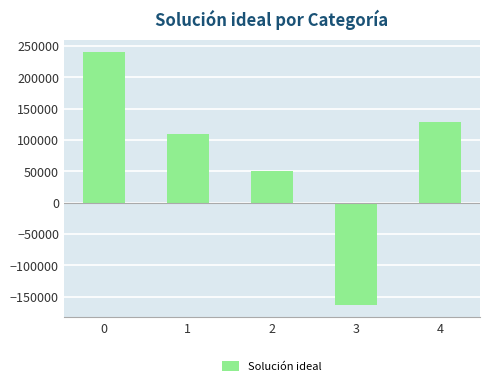

The chart shows a value of -59003.1 at 3. True or false?

False